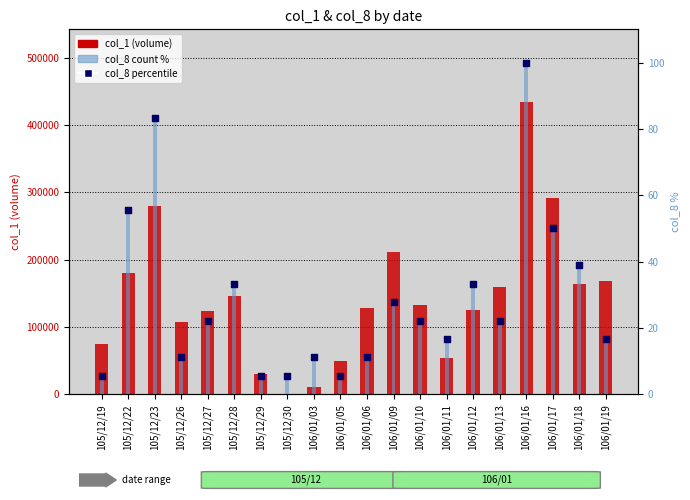

What is the total value across all series at 106/01/09?

212055.6